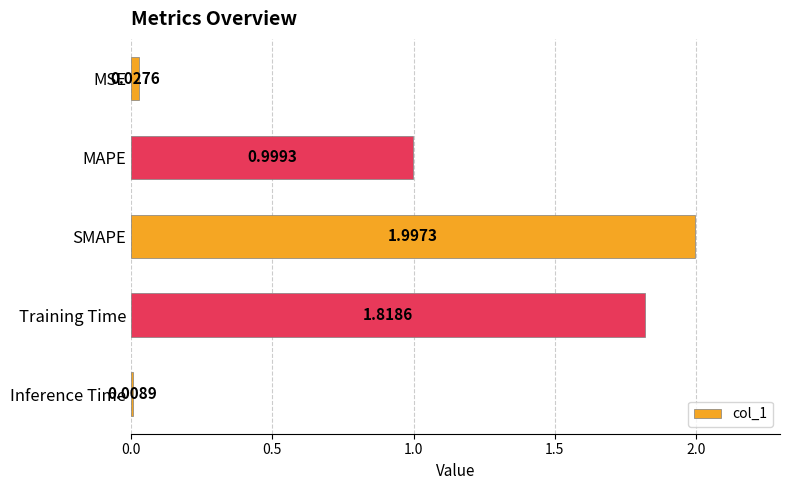

Rank the categories by value from lowest to highest.

Inference Time, MSE, MAPE, Training Time, SMAPE